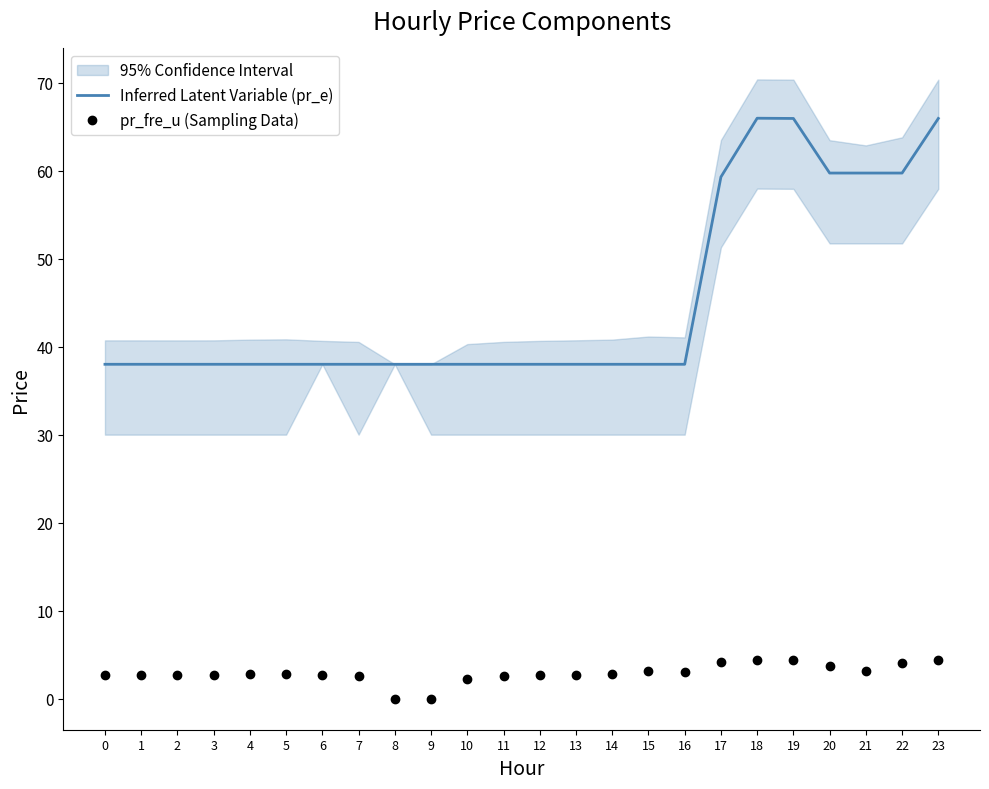

What is the total value across all series at 16?

41.1